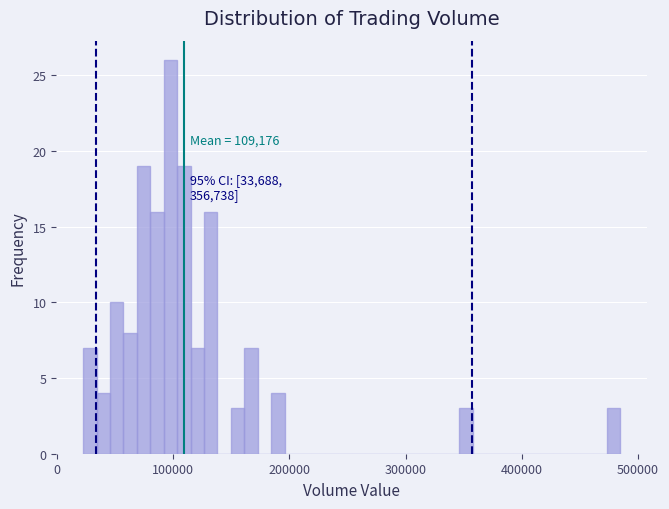

Around what value on the x-axis is the tallest bar? Give the approximate position of its centre, as read against the axis.

100000